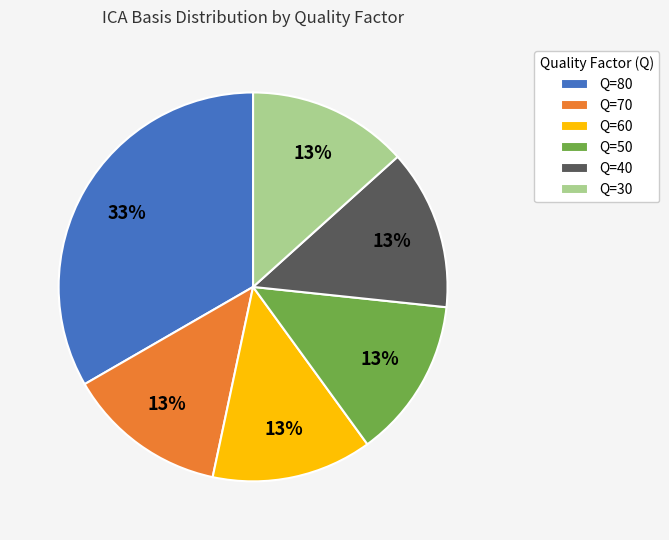

True or false: Q=50 accounts for 13% of the total.

True